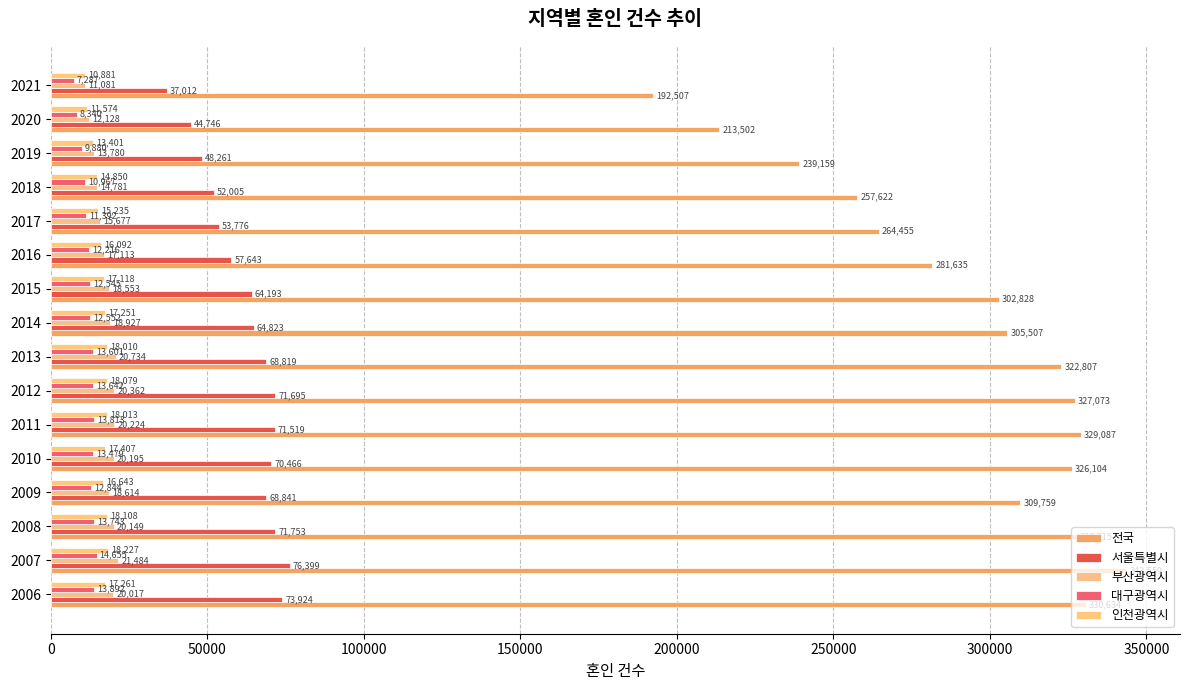

Which label corresponds to the smallest value in the chart?

2021